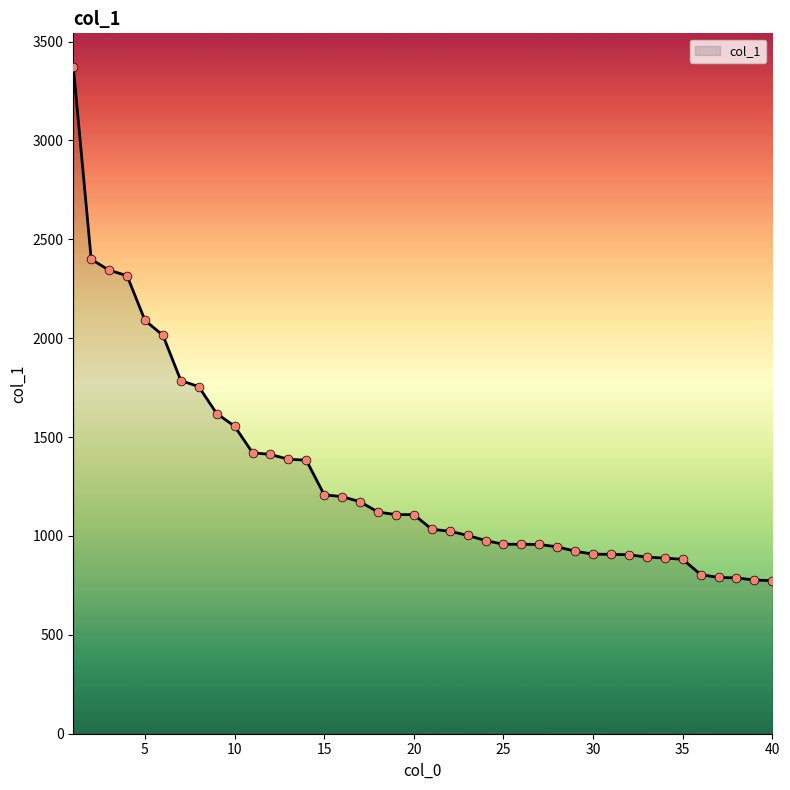

What is the greatest value displayed?

3373